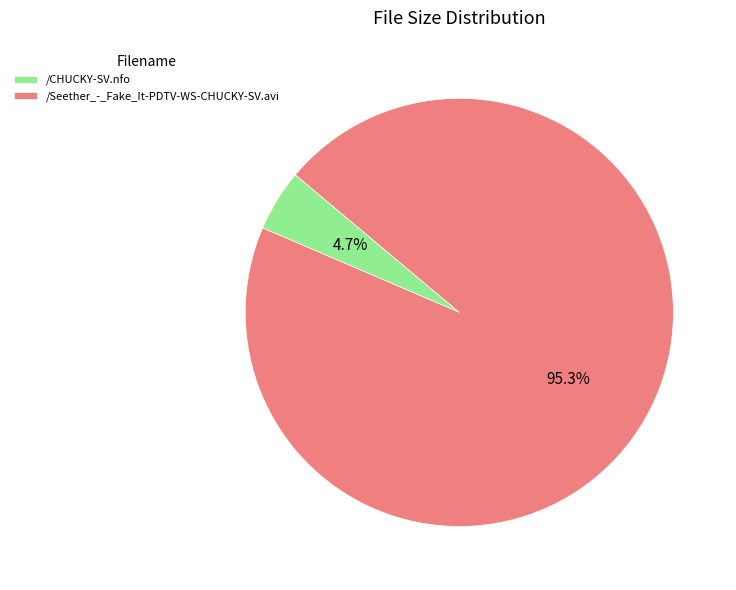

Which slice is the smallest?

/CHUCKY-SV.nfo